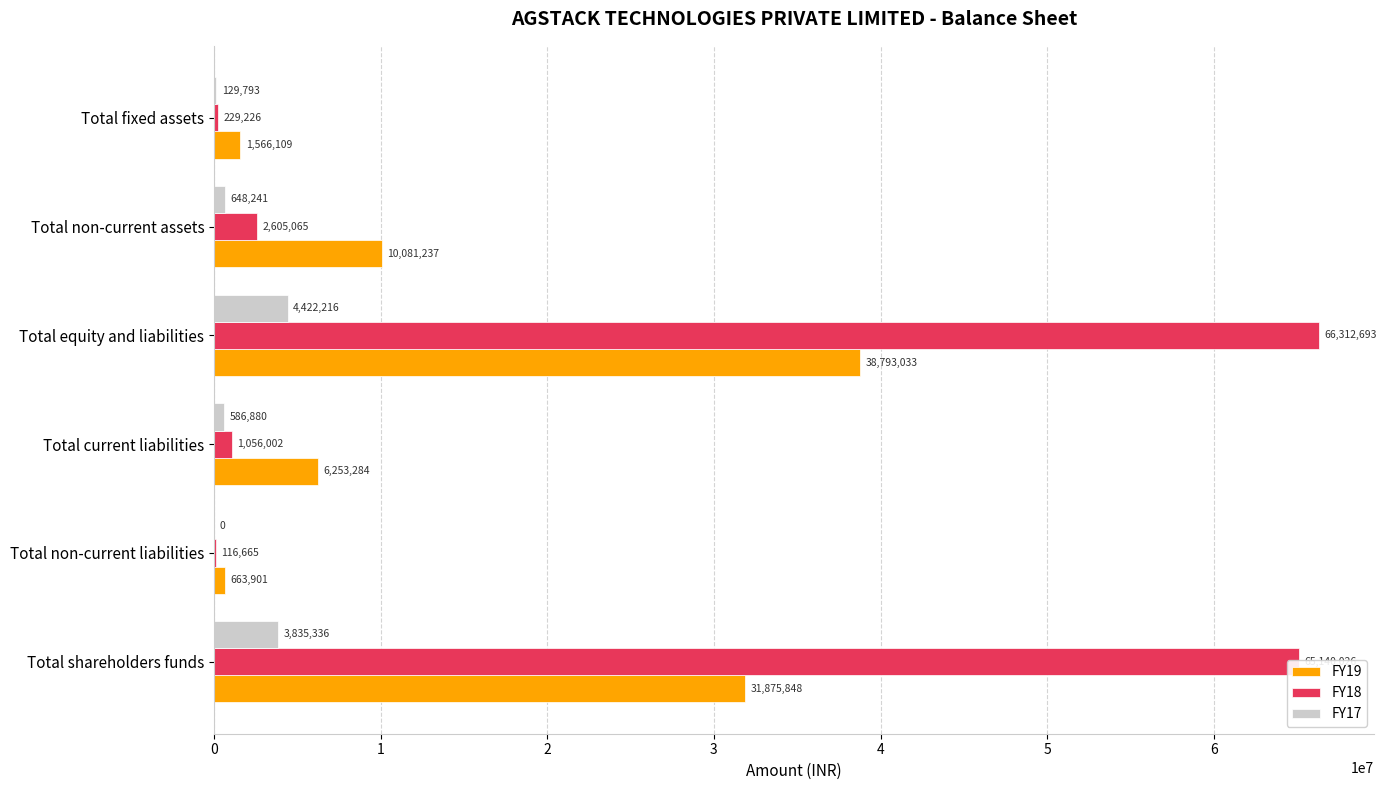

Which series changed the most between Total current liabilities and Total non-current assets?

FY19